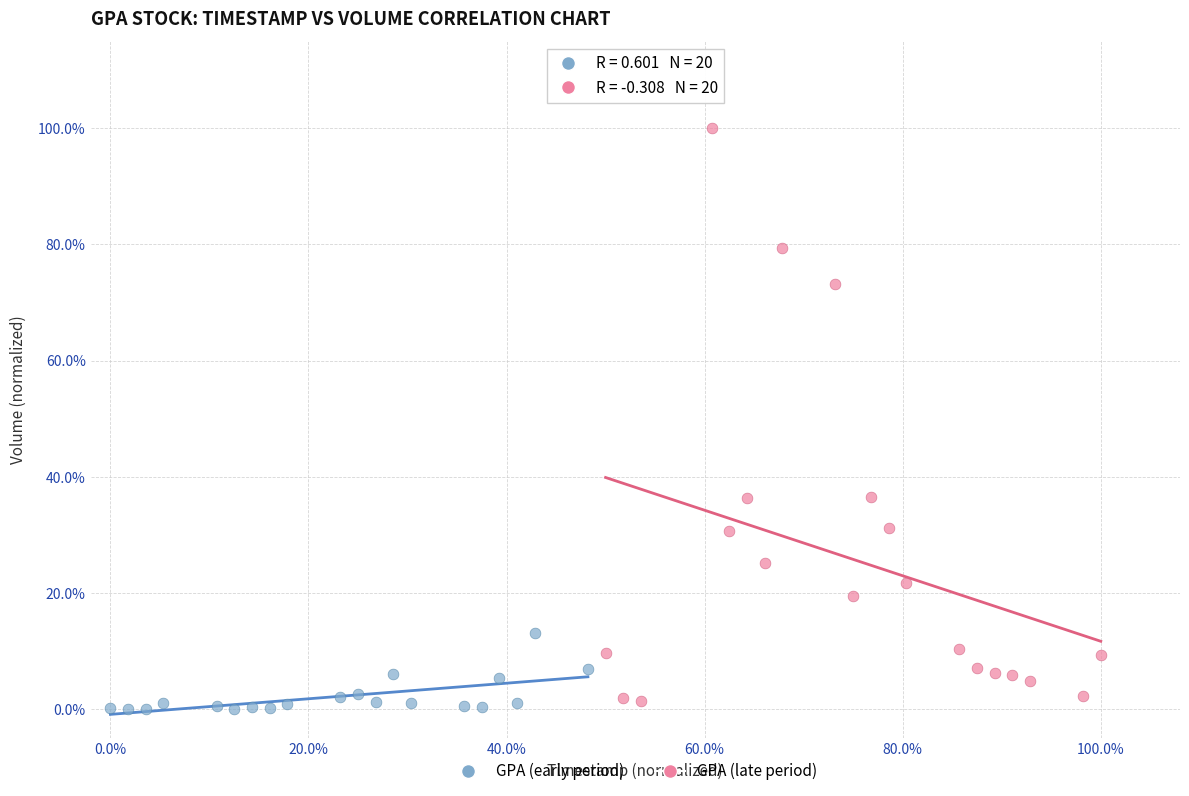

What are all the series names shown in the legend?

GPA (early period), GPA (late period)